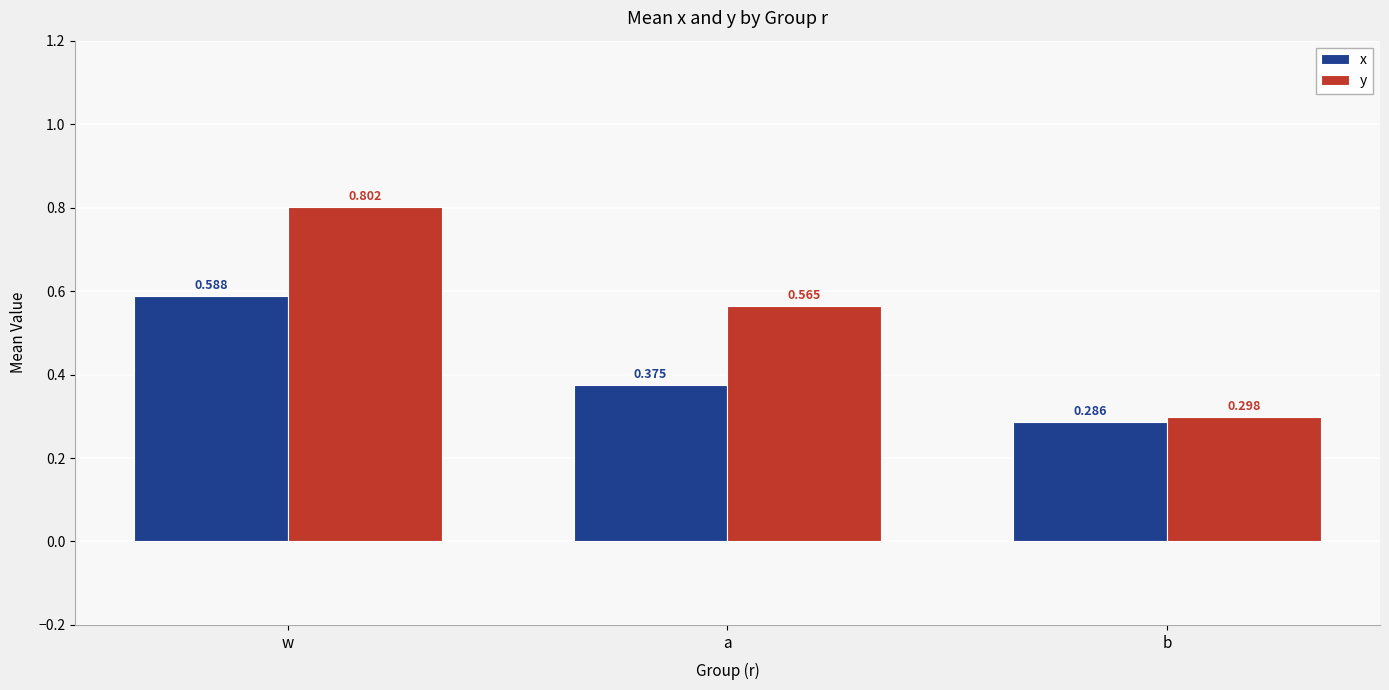

At which category is the sum across all series the highest?

w